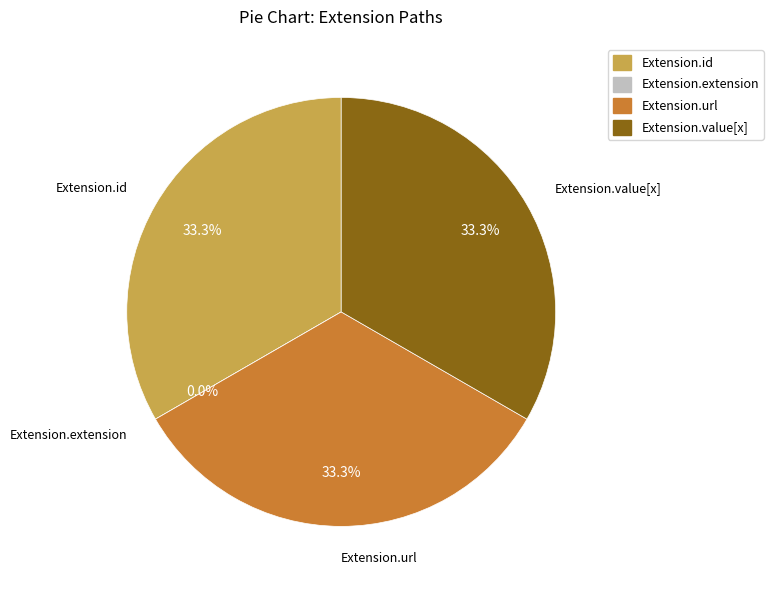

Does Extension.extension account for over 50% of the chart?

No